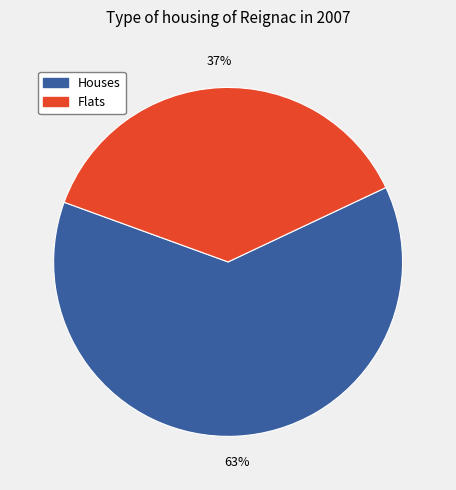

What is the largest slice in the pie chart?

Houses